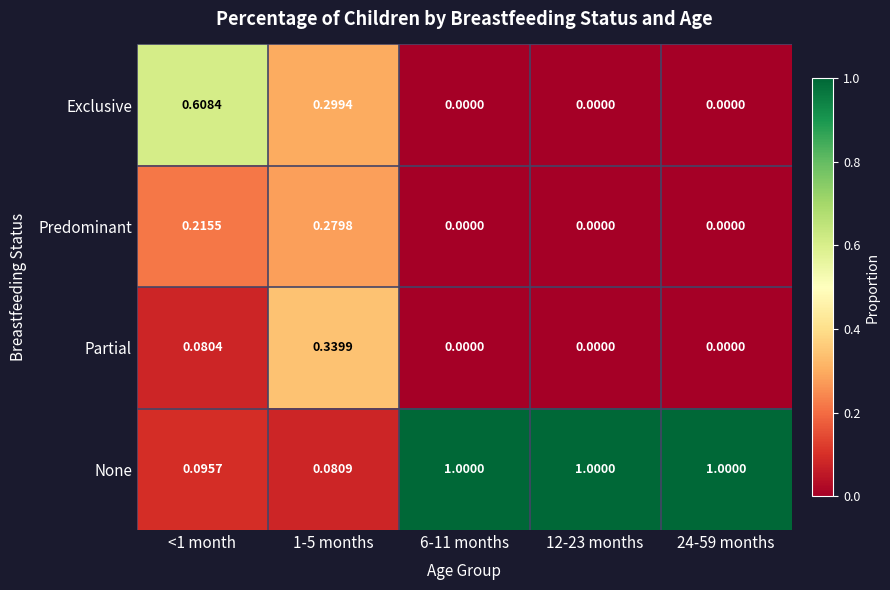

Is the value of Partial at <1 month greater than the value of Exclusive at 24-59 months?

Yes